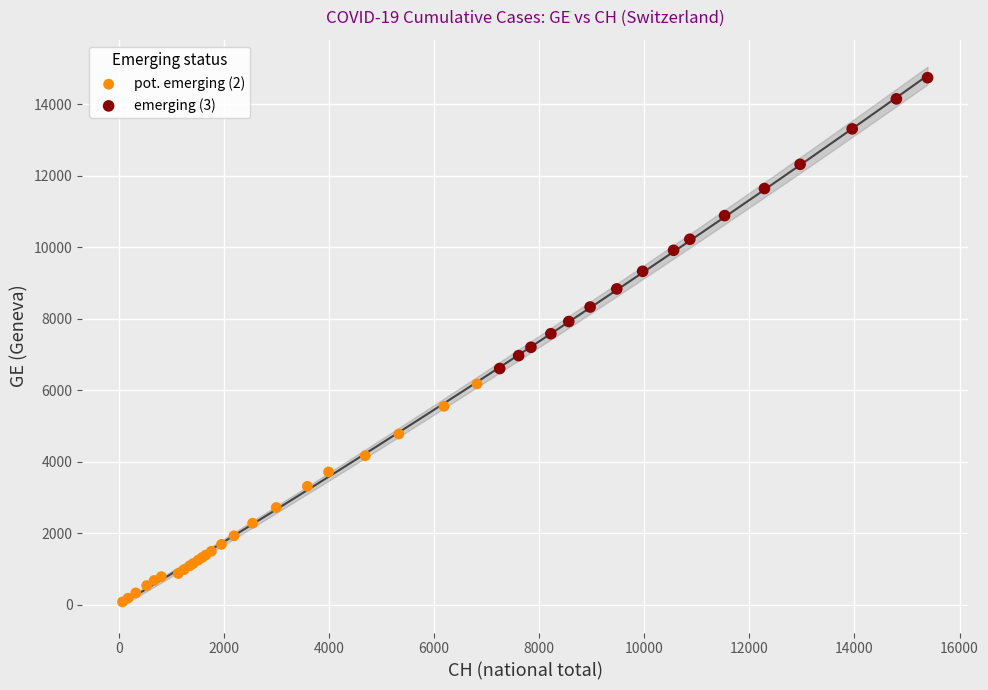

Which series contains the highest Y value?

emerging (3)